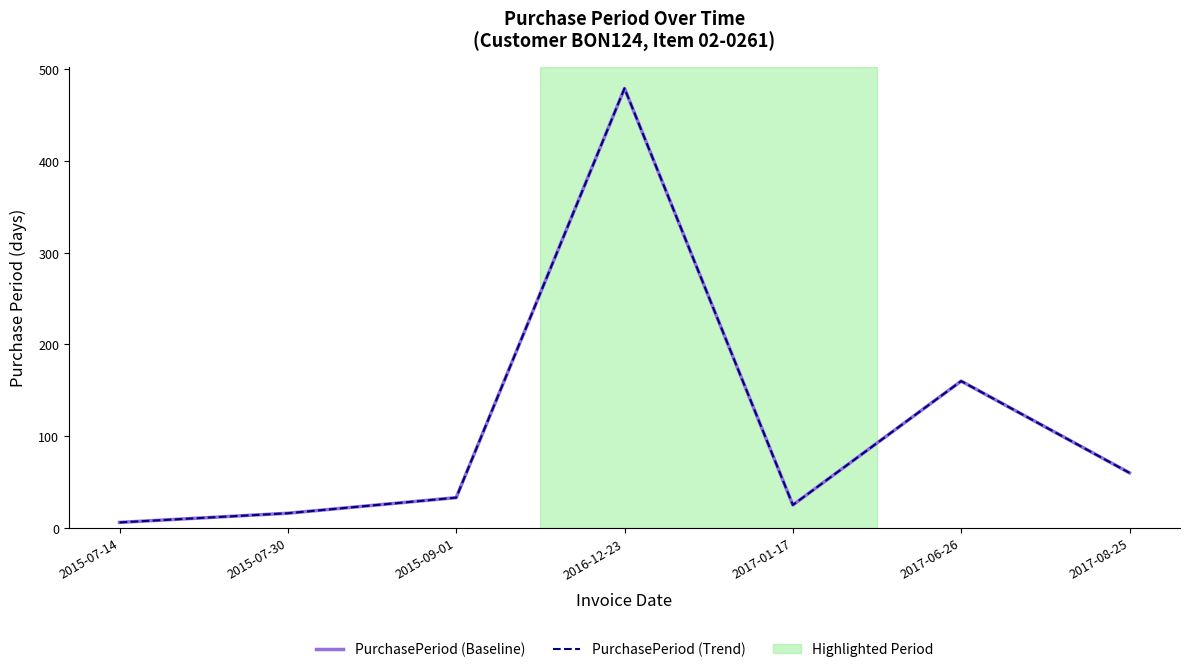

Does the chart display data point markers on the line(s)?

No